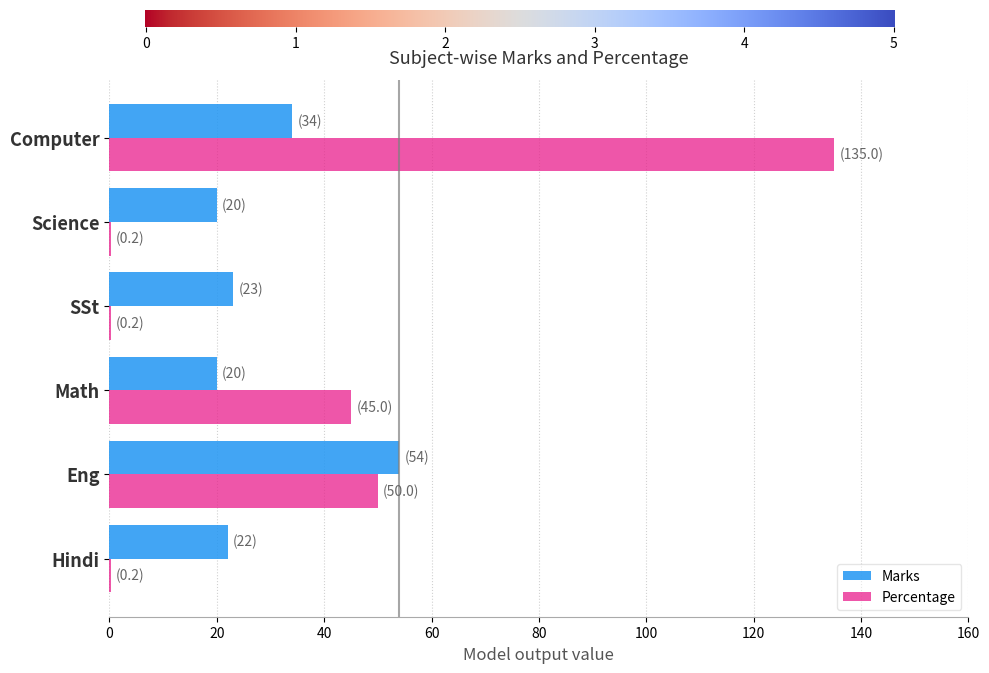

Which series has the largest total across all categories?

Percentage